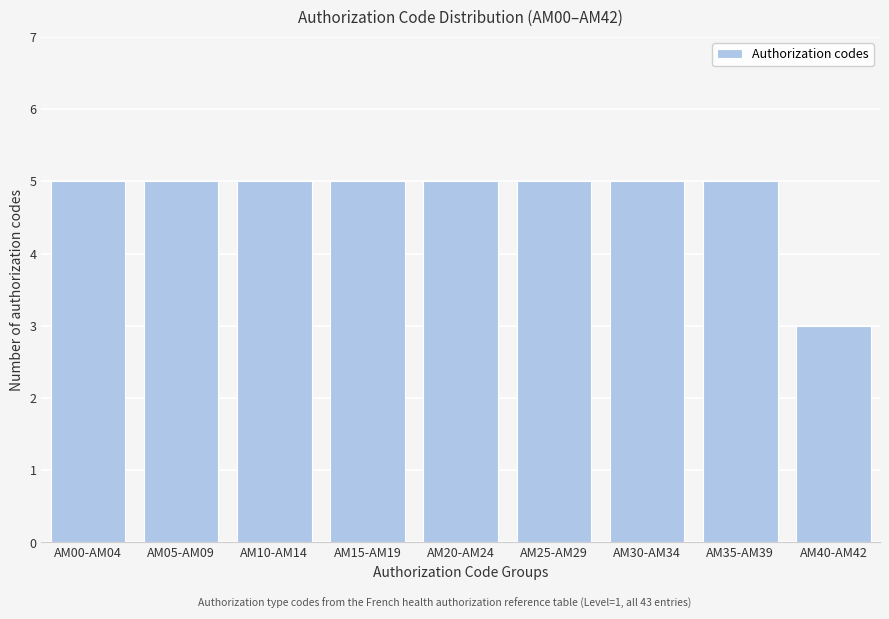

Reading left to right, what are all the values shown in this chart?

AM00-AM04=5	AM05-AM09=5	AM10-AM14=5	AM15-AM19=5	AM20-AM24=5	AM25-AM29=5	AM30-AM34=5	AM35-AM39=5	AM40-AM42=3